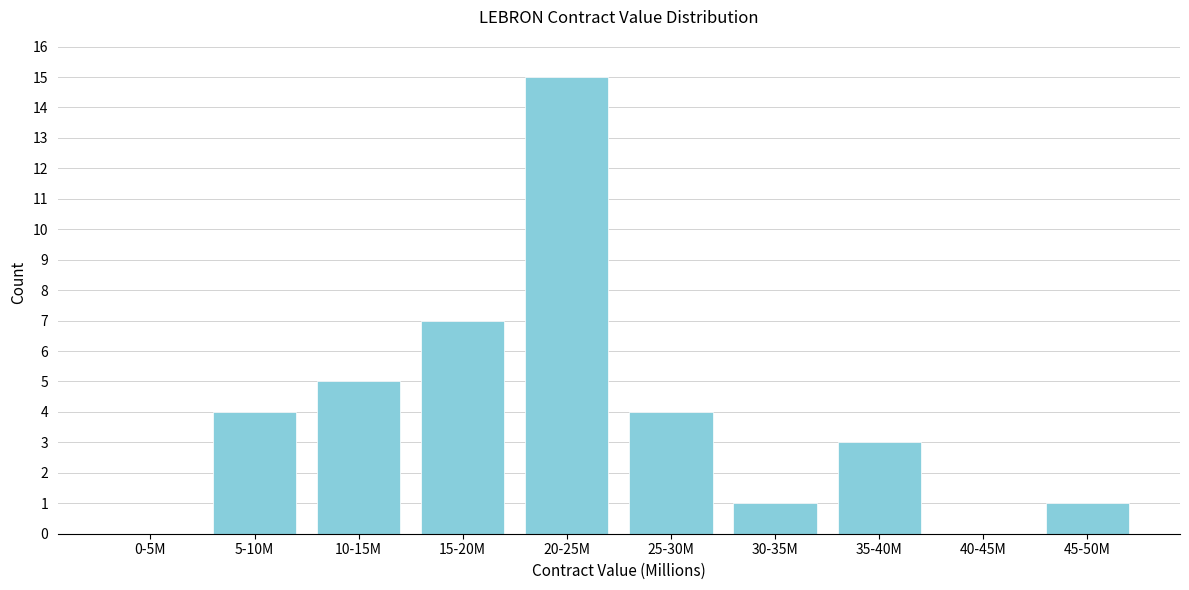

Reading left to right, transcribe all the data shown in this chart.

0-5M=0	5-10M=4	10-15M=5	15-20M=7	20-25M=15	25-30M=4	30-35M=1	35-40M=3	40-45M=0	45-50M=1